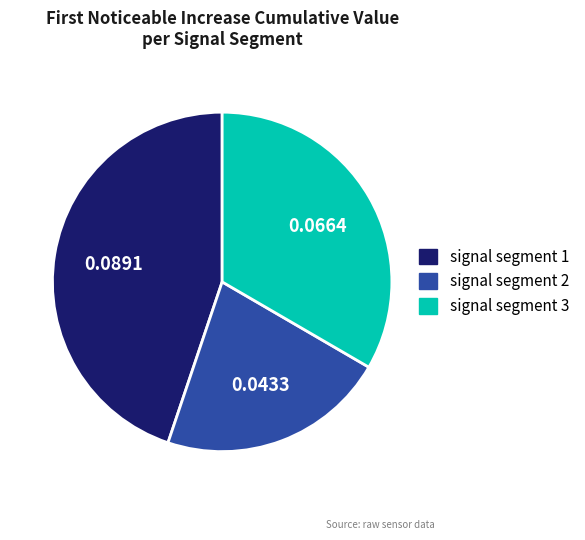

Is there any slice that represents more than half of the pie?

No